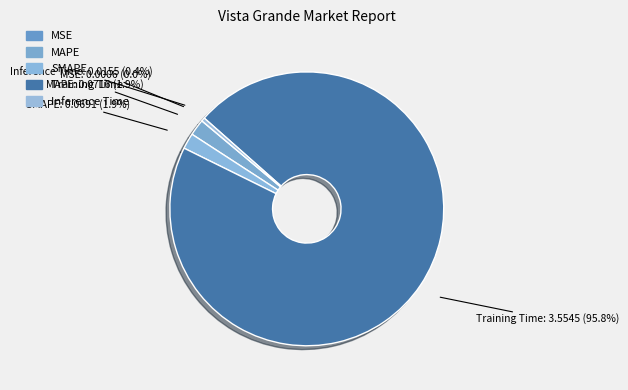

Does any single category account for the majority?

Yes